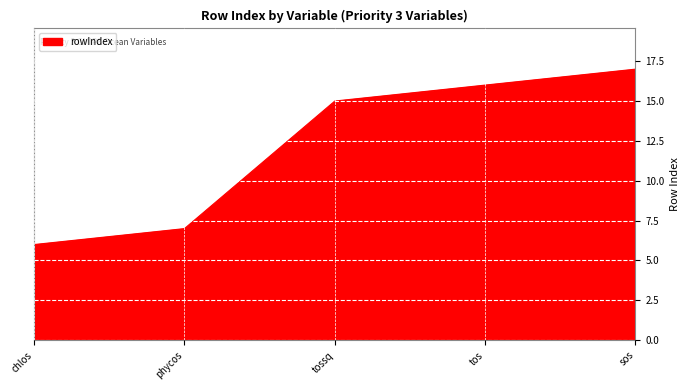

Count the number of data series in this chart.

1